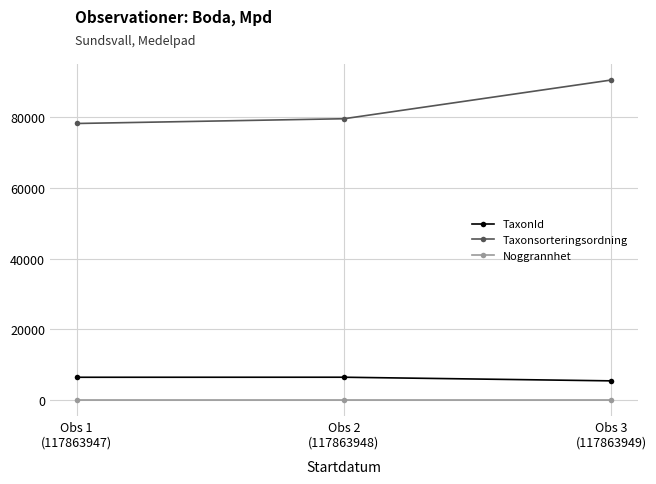

Count the number of data series in this chart.

3